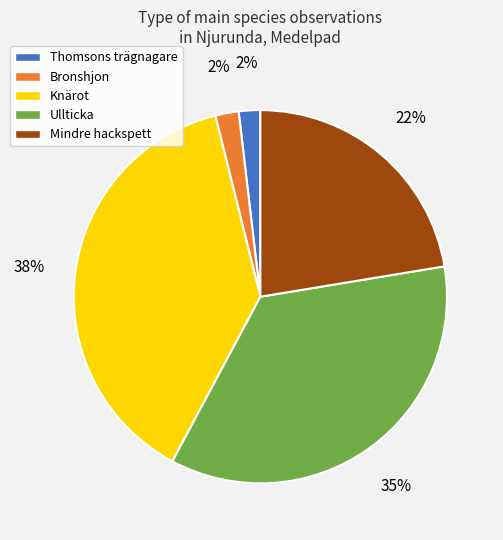

What is the largest slice in the pie chart?

Knärot